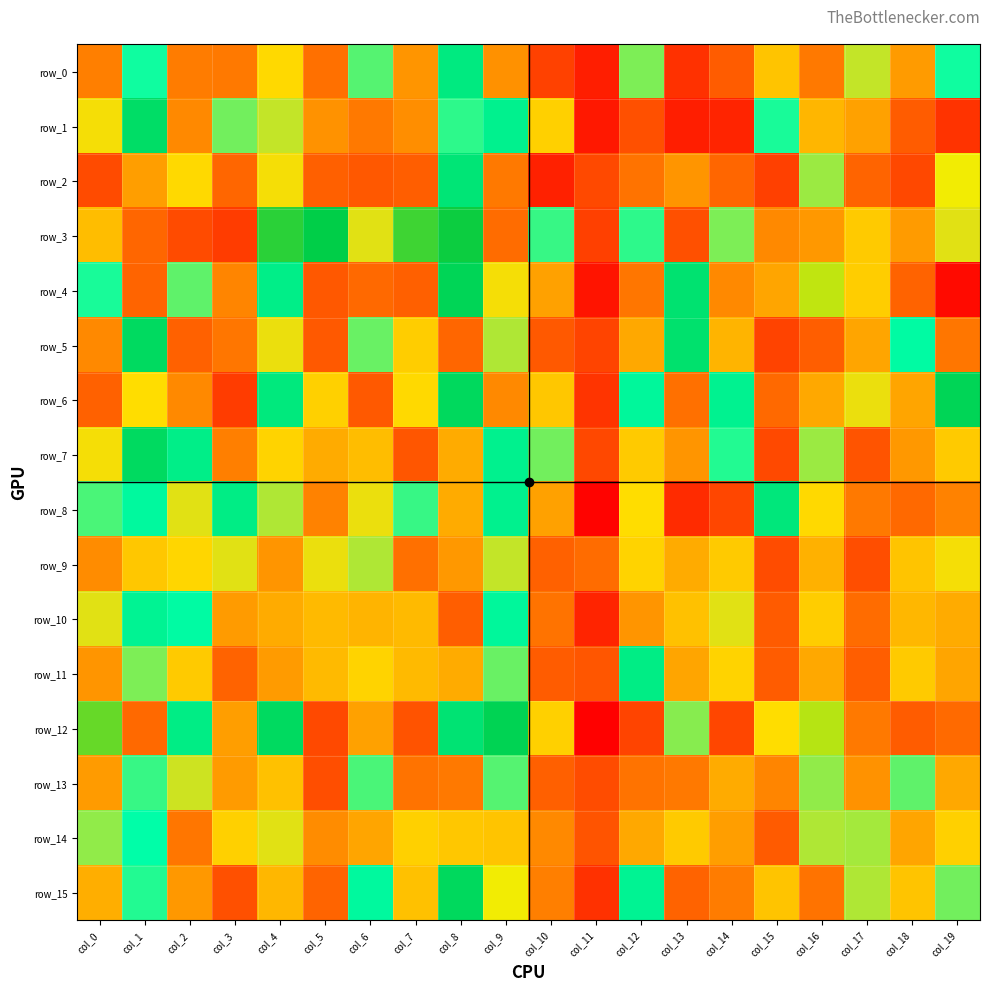

What is the greatest value displayed?

1.0